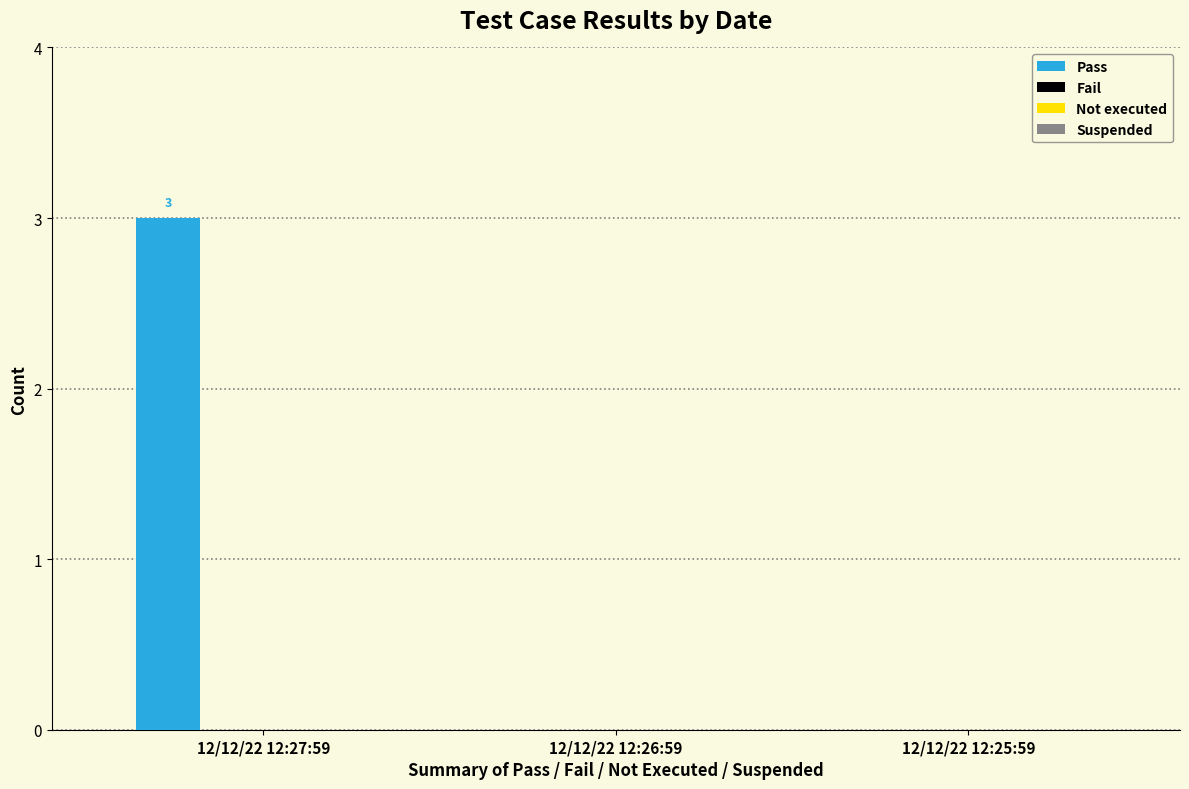

What is the greatest value displayed?

3